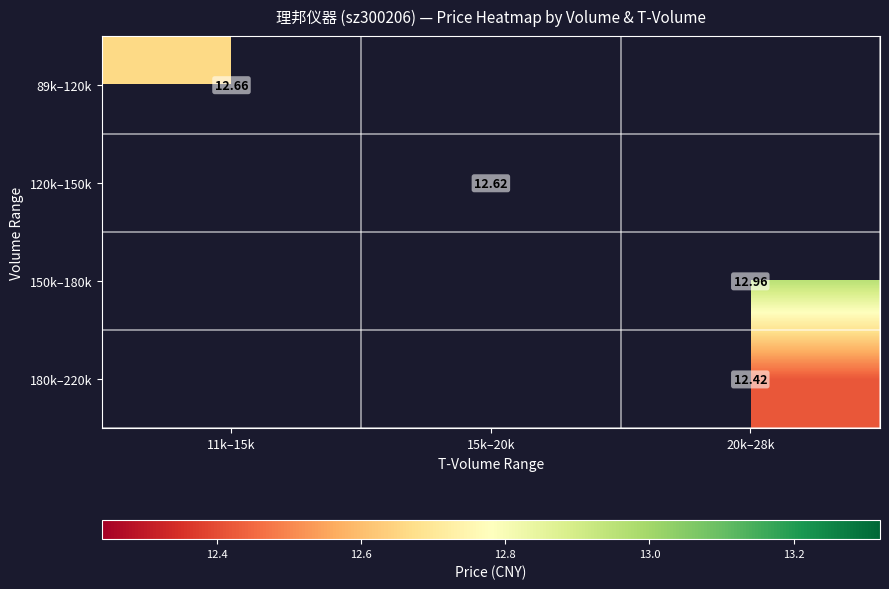

At which label does 120k–150k first exceed 12?

15k–20k